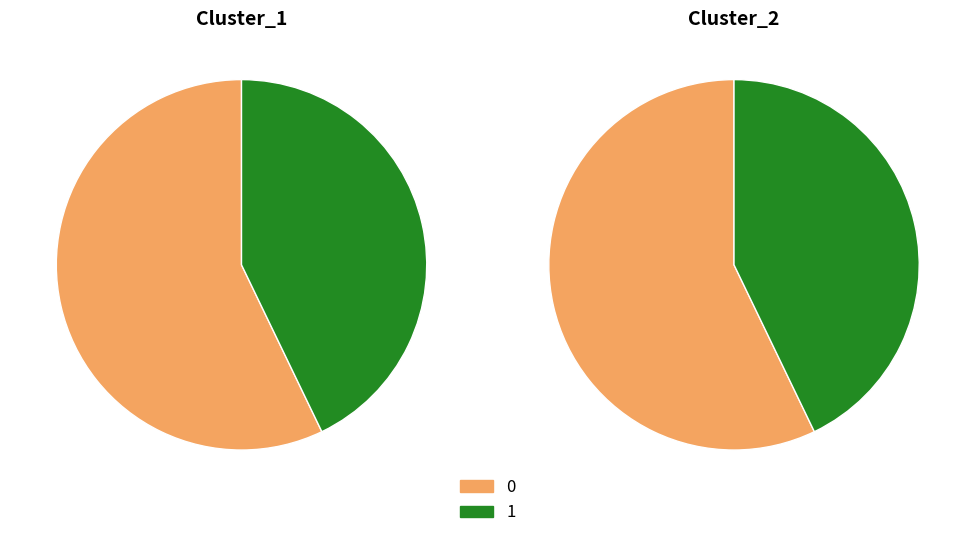

At 0, list the series in order from smallest to largest.

Cluster_1, Cluster_2